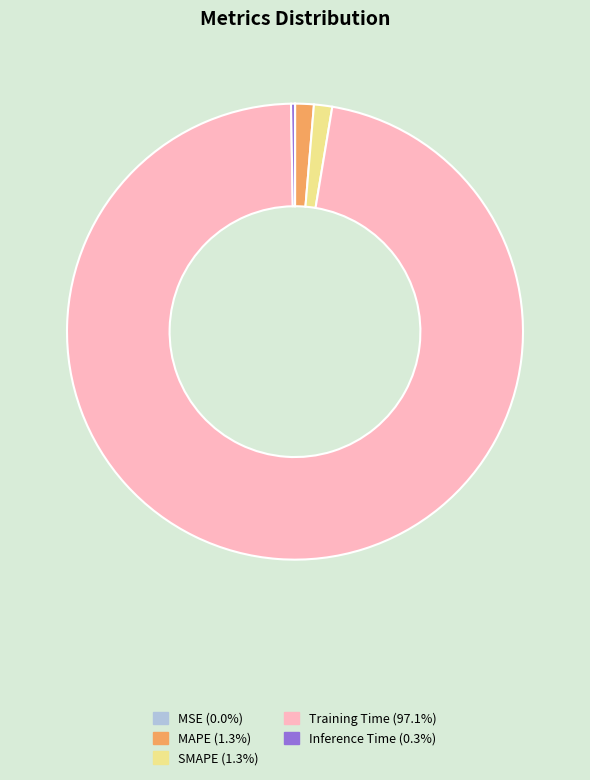

What is the majority slice?

Training Time